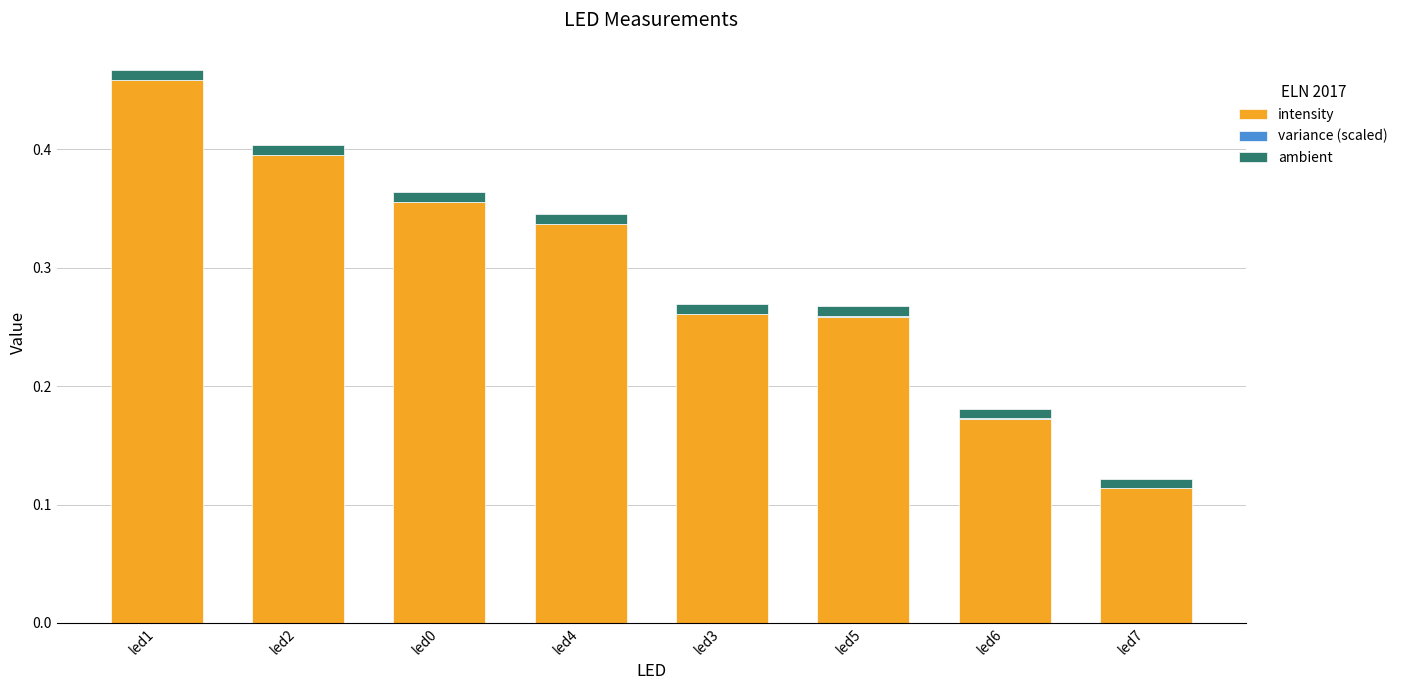

Are the bars grouped side by side (vs. stacked)?

No